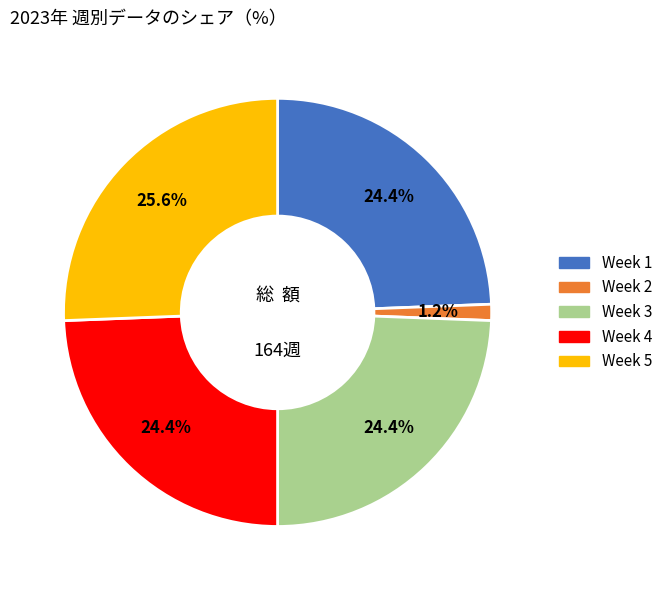

To the nearest percent, what is the difference between the largest and smallest slice percentages?

24%